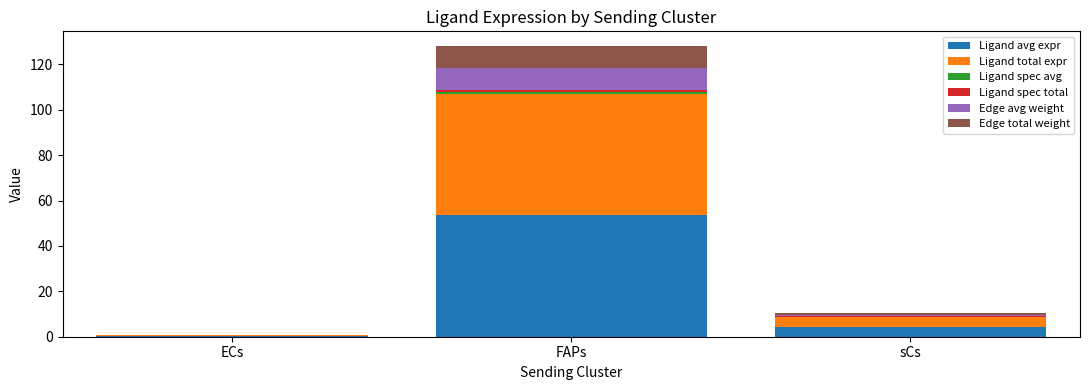

Which category has the highest value in the Ligand avg expr series?

FAPs